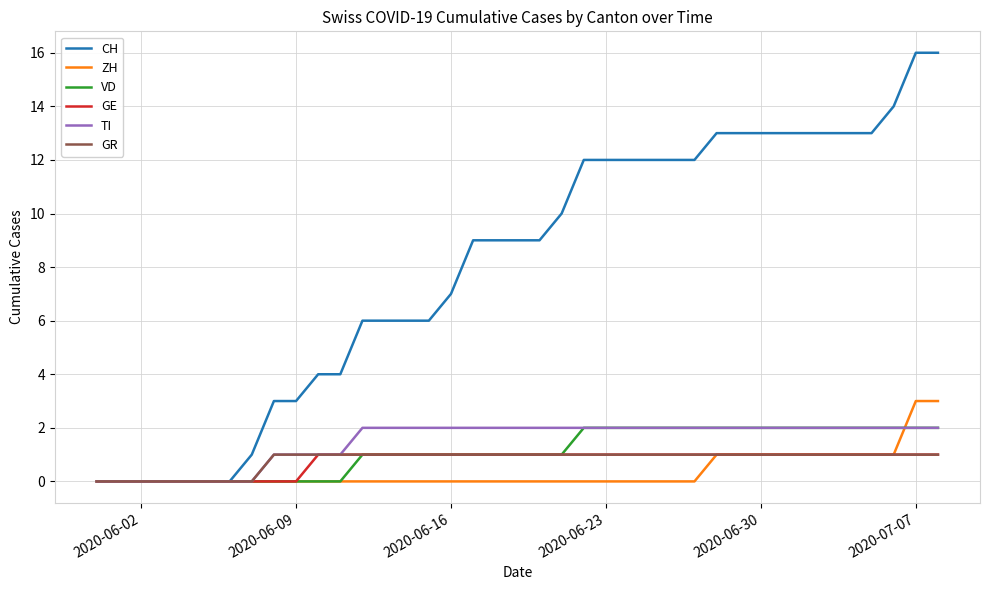

What are all the series names shown in the legend?

CH, ZH, VD, GE, TI, GR